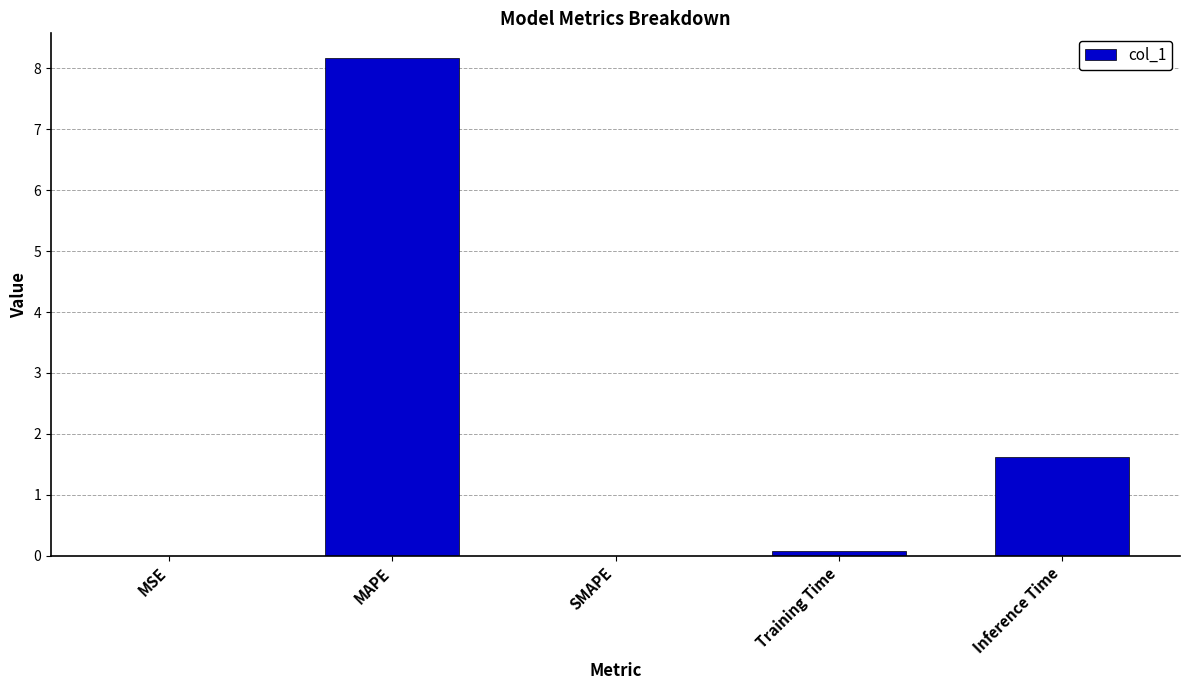

What is the sum of all values?

9.9